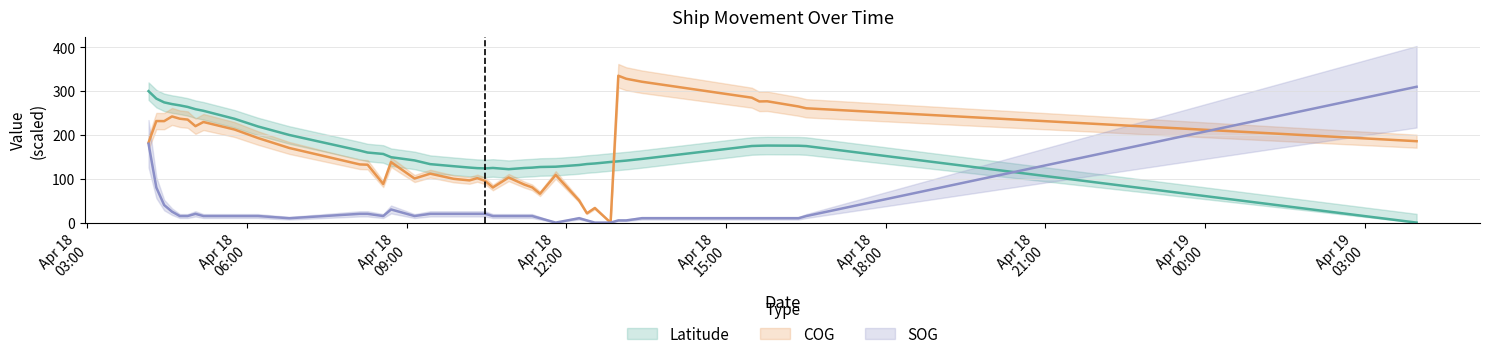

What is the spread (max minus min) of values at 2024-04-18 04:52:59?

249.0